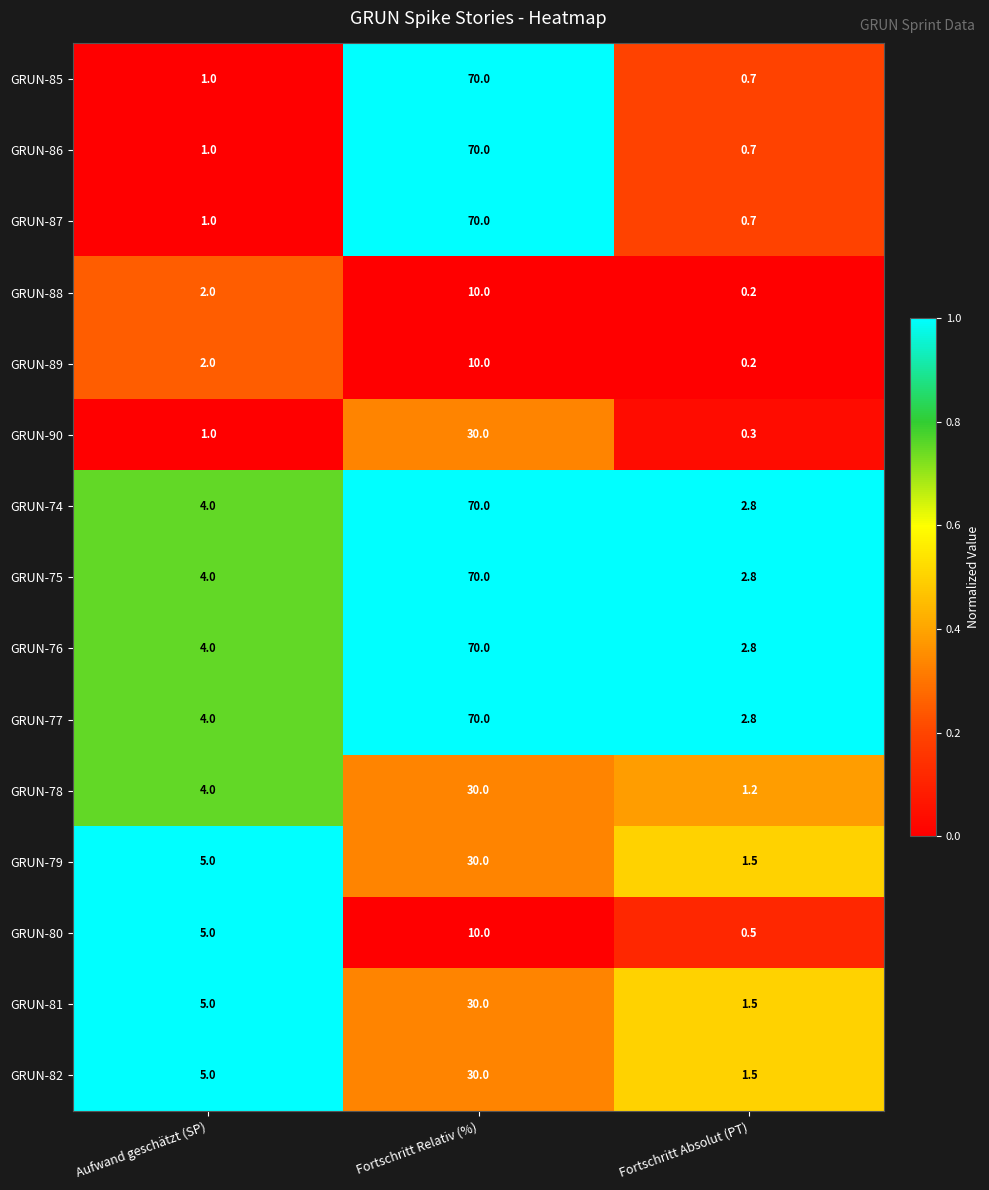

Which series changed the most between Aufwand geschätzt (SP) and Fortschritt Absolut (PT)?

GRUN-80